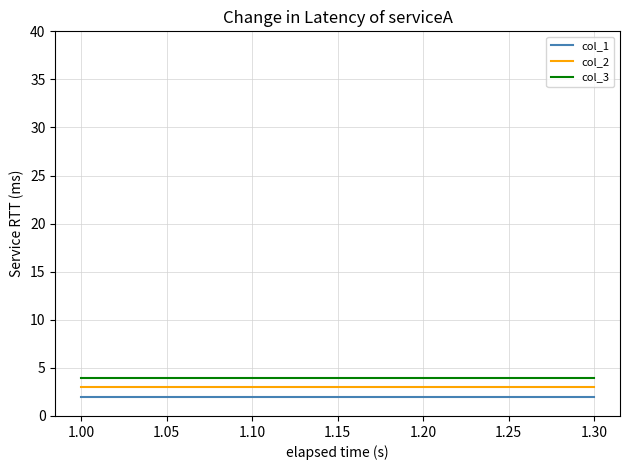

Rank the series at 1.00 from lowest to highest value.

col_1, col_2, col_3